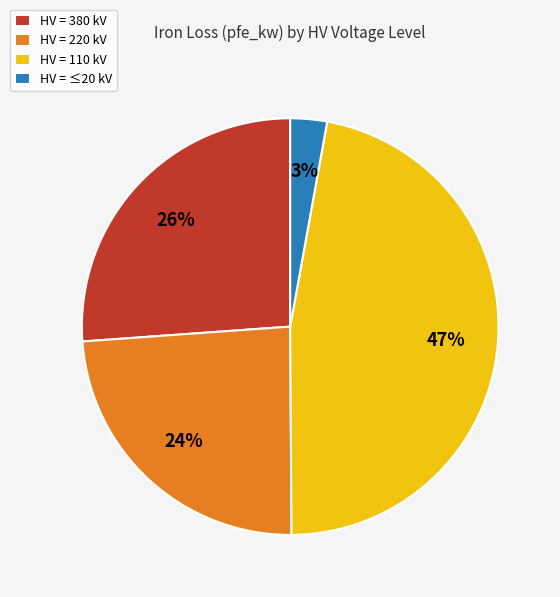

What is the largest slice in the pie chart?

HV = 110 kV